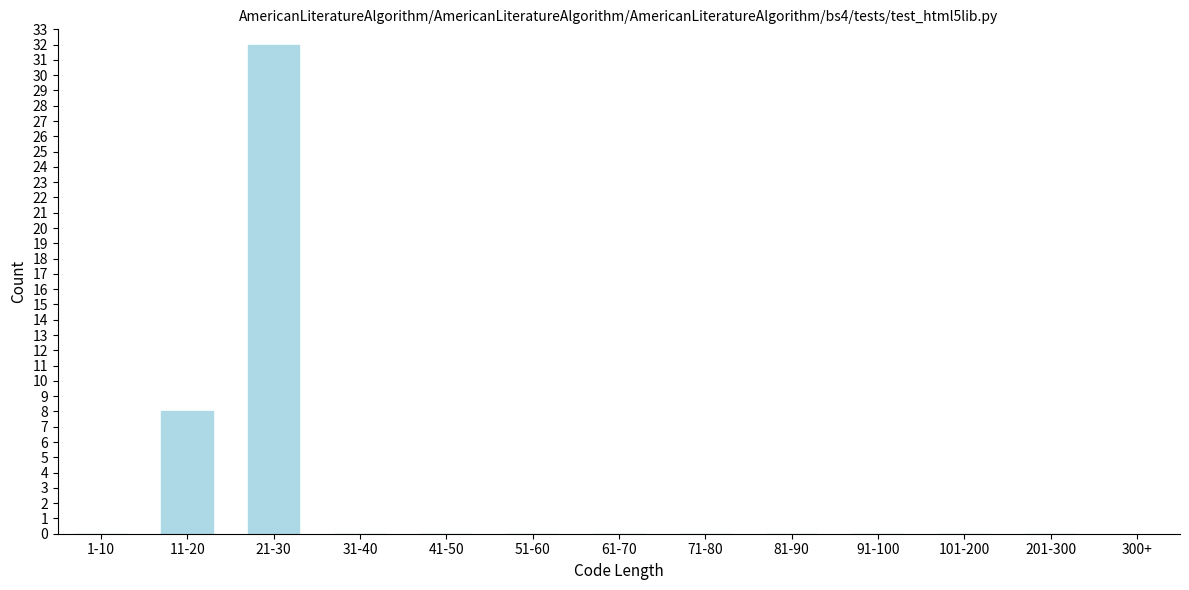

Reading left to right, transcribe all the data shown in this chart.

1-10=0	11-20=8	21-30=32	31-40=0	41-50=0	51-60=0	61-70=0	71-80=0	81-90=0	91-100=0	101-200=0	201-300=0